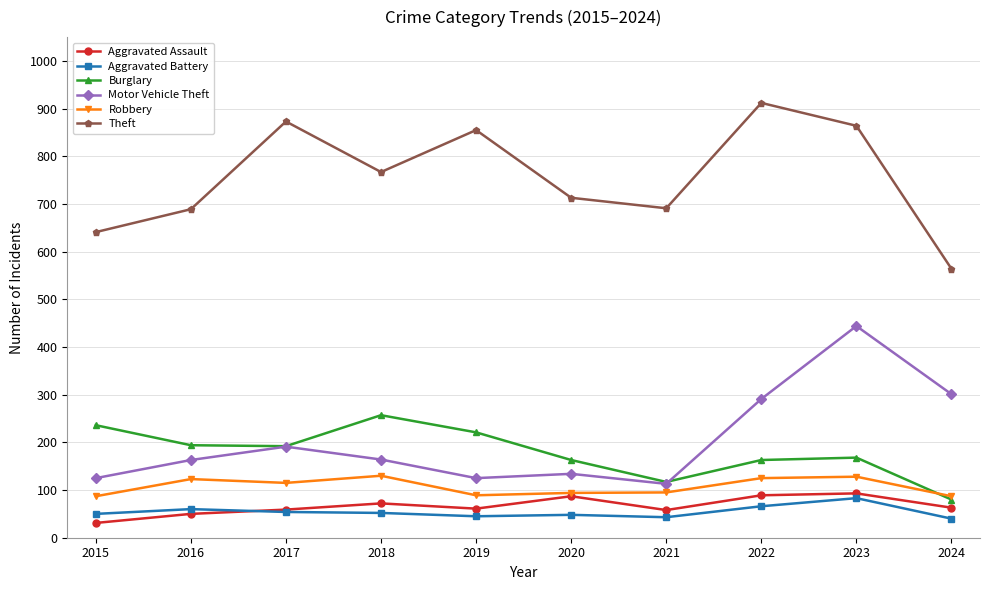

Count the number of data series in this chart.

6